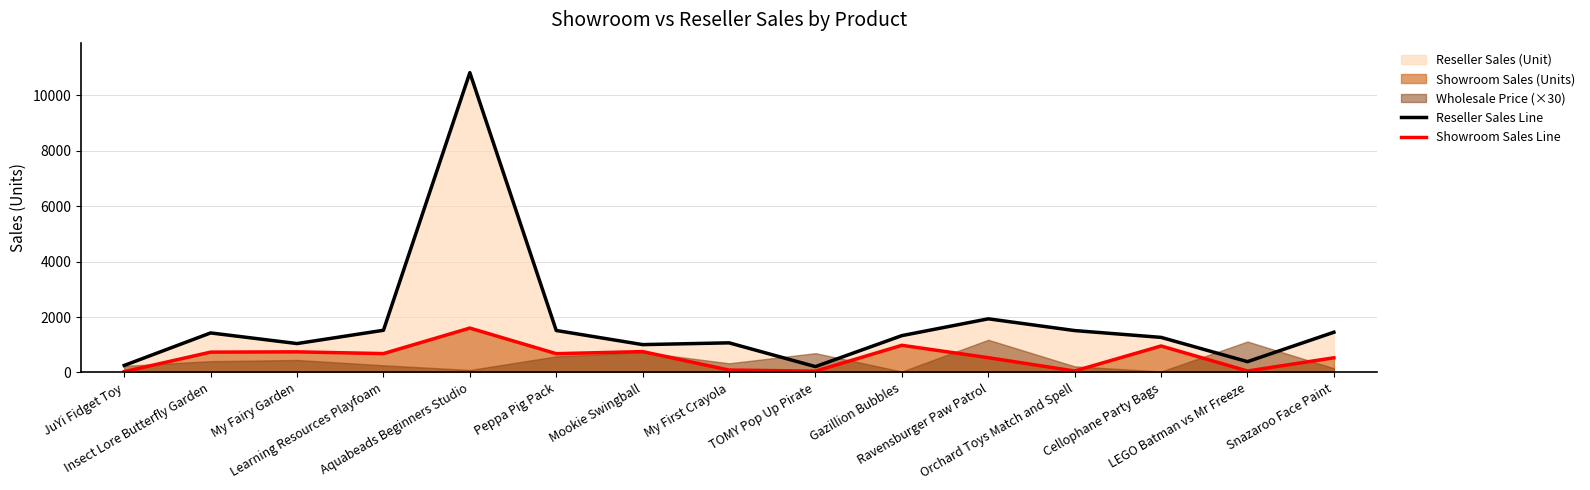

Reading left to right, transcribe all the data shown in this chart.

Reseller Sales Line: 254	1427	1043	1523	10822	1515	1005	1069	211	1330	1936	1512	1266	390	1452
Showroom Sales Line: 29	734	744	681	1602	678	753	86	48	980	533	52	956	52	530